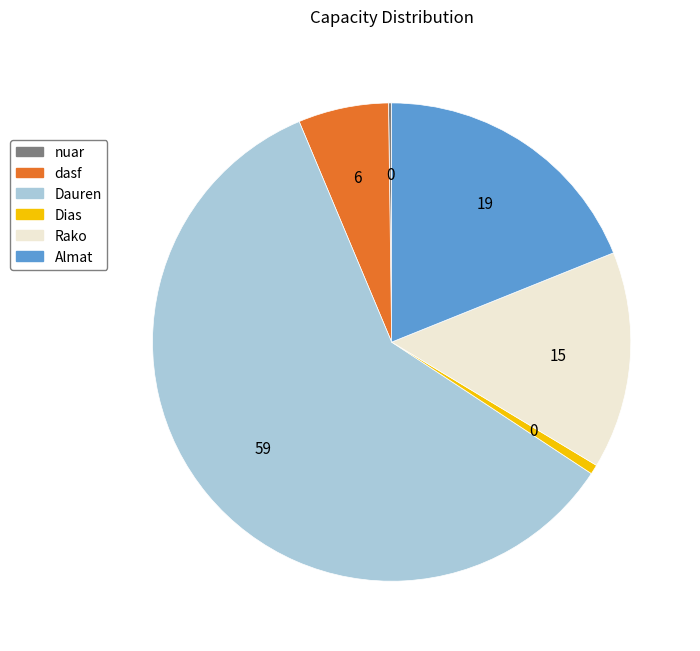

What is the ratio of the value at Dauren to the value at Rako?

4.0